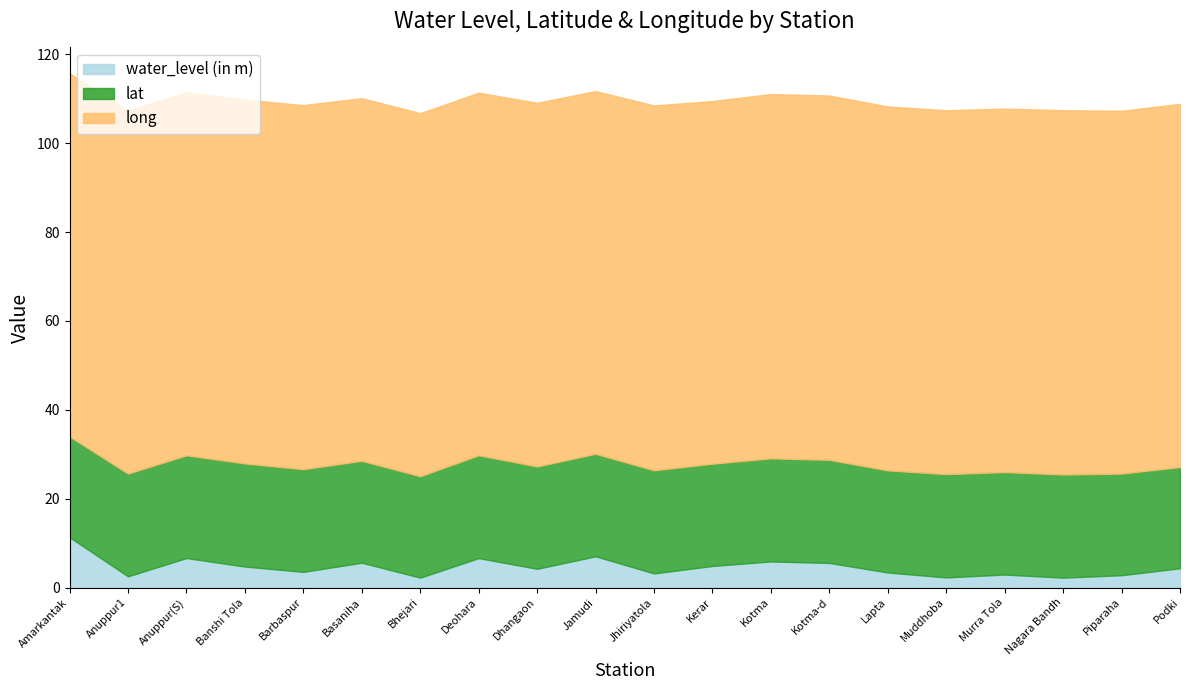

What is the difference between the water_level (in m) values at Podki and Amarkantak?

7.0